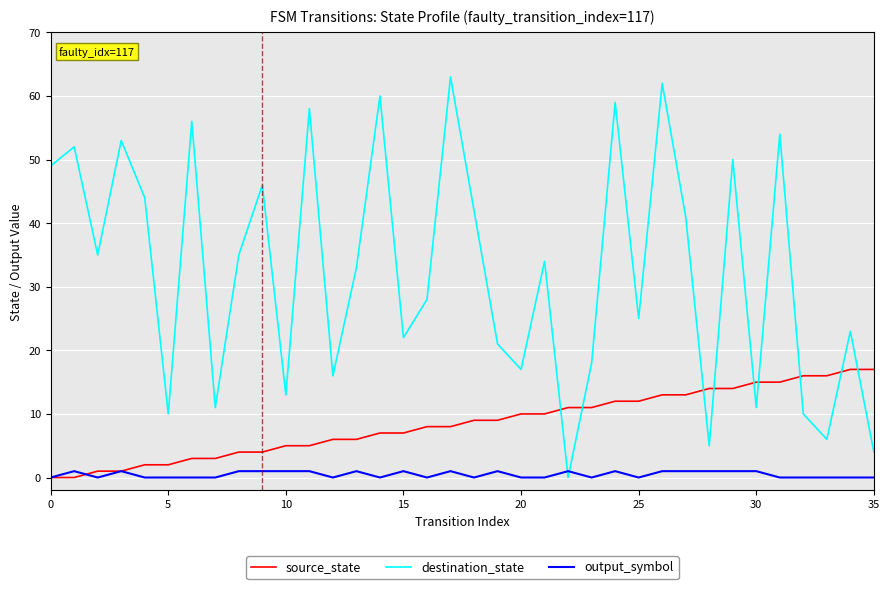

Does the chart have visible grid lines?

Yes